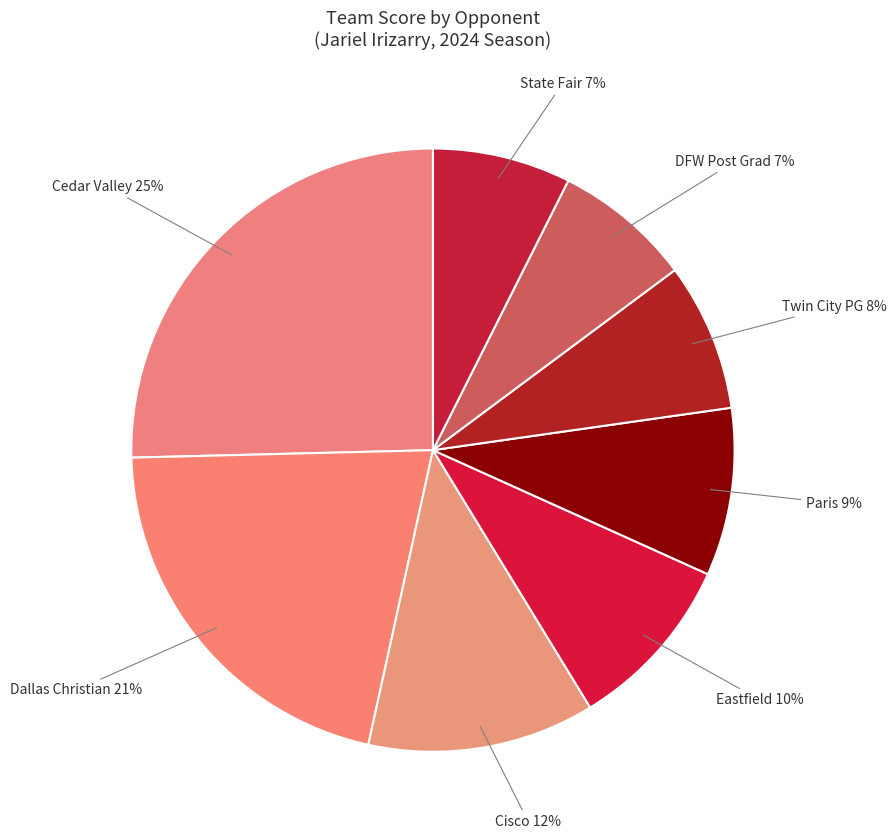

Count the number of slices in the pie.

8